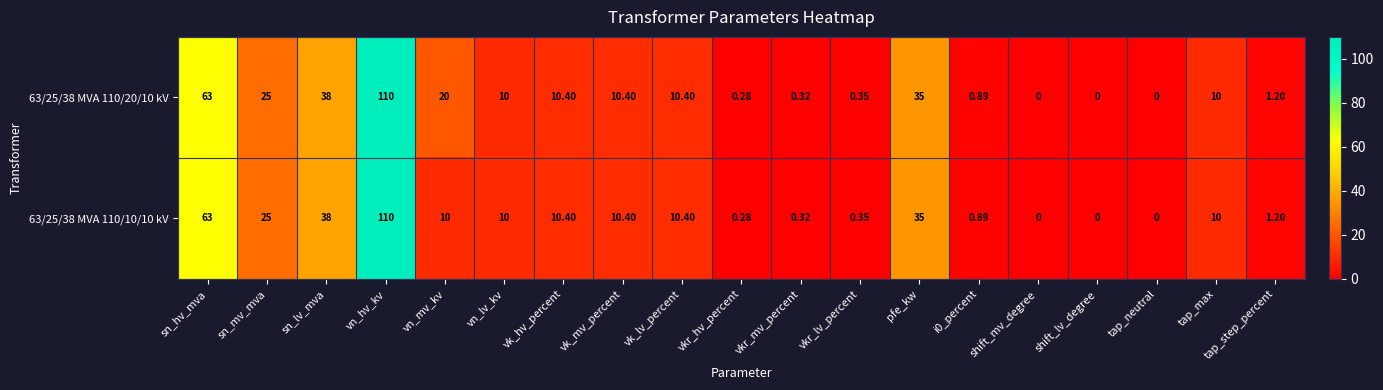

At which label does 63/25/38 MVA 110/10/10 kV first exceed 10?

sn_hv_mva